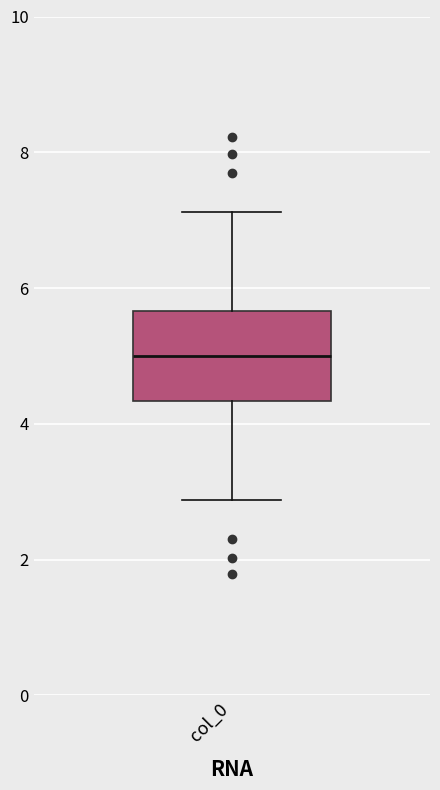

Where is the lower edge of the box for col_0 on the y-axis? The values are not printed on the chart, so give them approximately, as read against the axis.

4.4